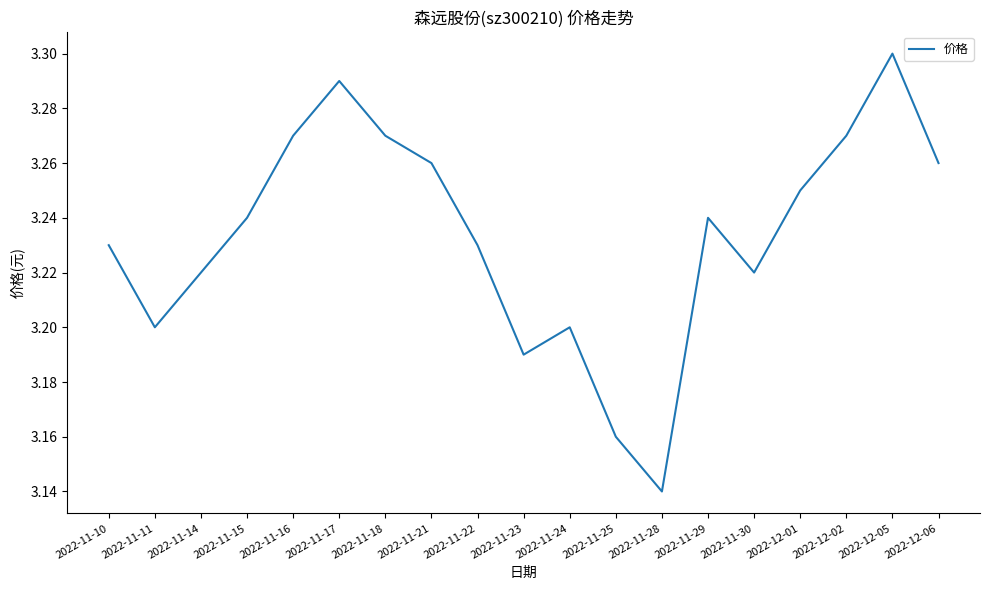

What position from the left is 2022-12-02?

17